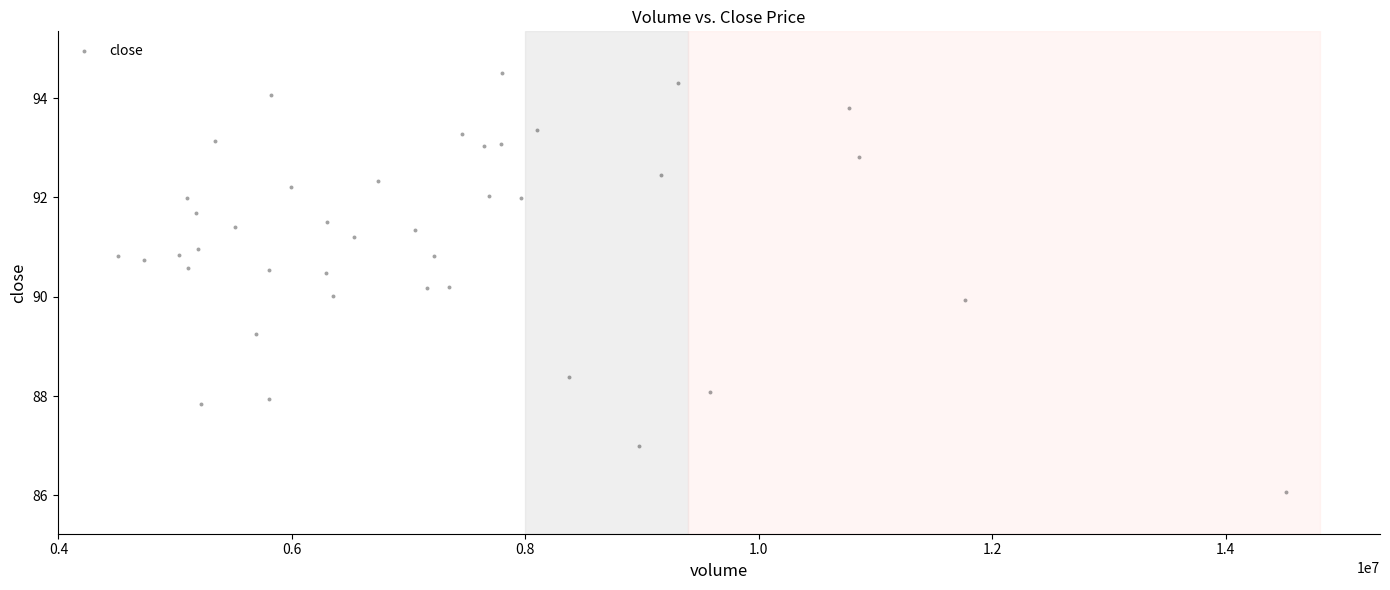

What is the range of X values (max minus min)?

10007400.0